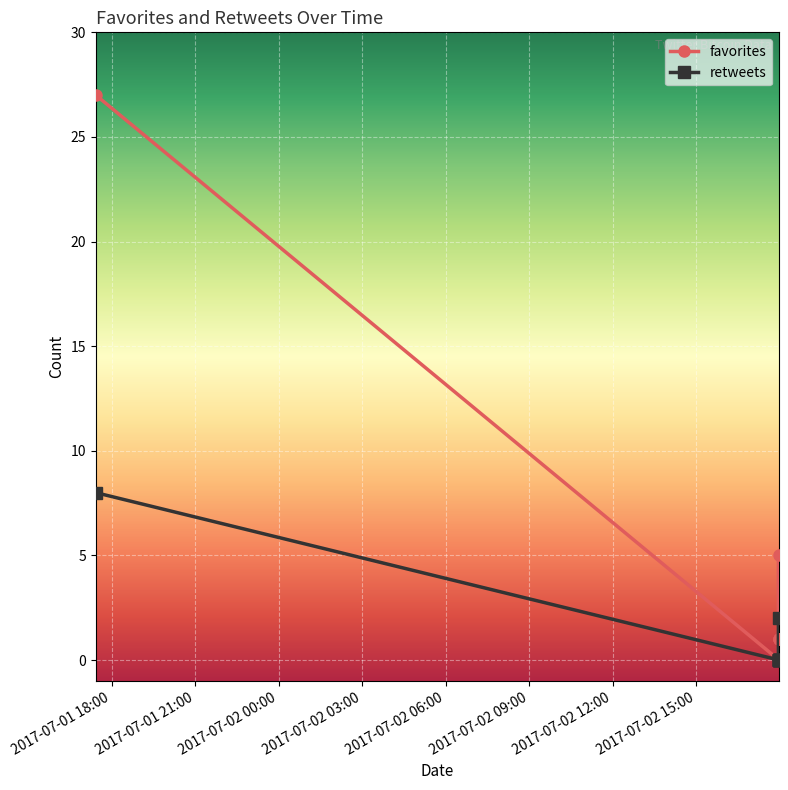

Which series has the widest spread of values?

favorites